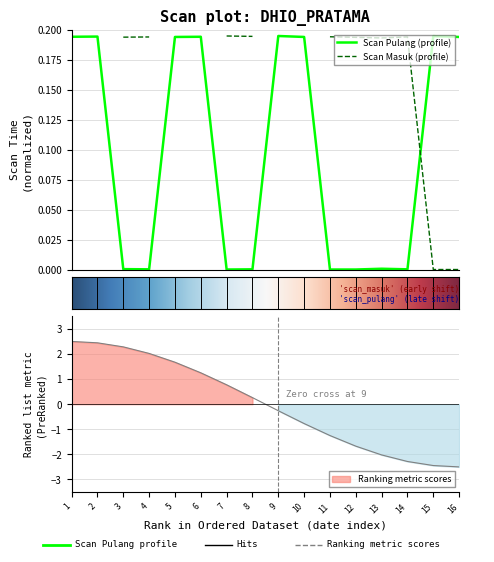

True or false: the data has more than 2 interior local peaks.

True